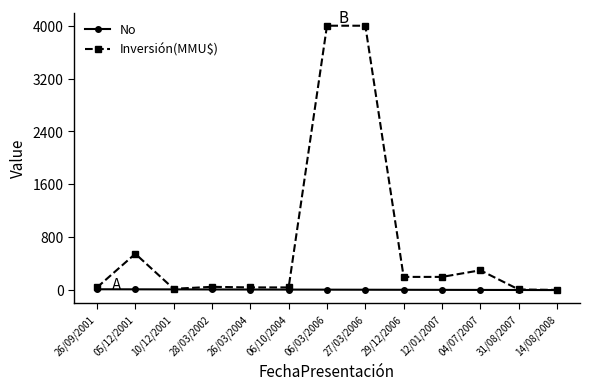

What is the sum of the No values at 12/01/2007 and 27/03/2006?

10.0